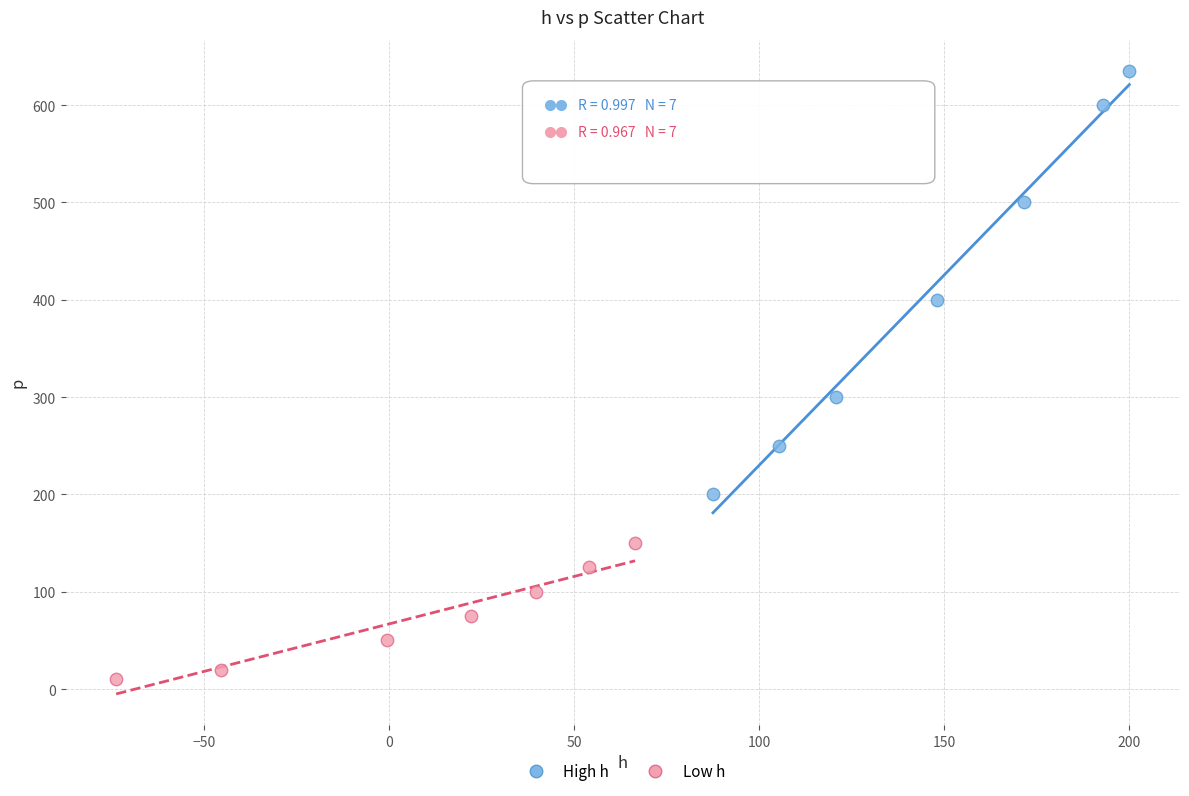

Which series has the largest Y range (max minus min)?

High h